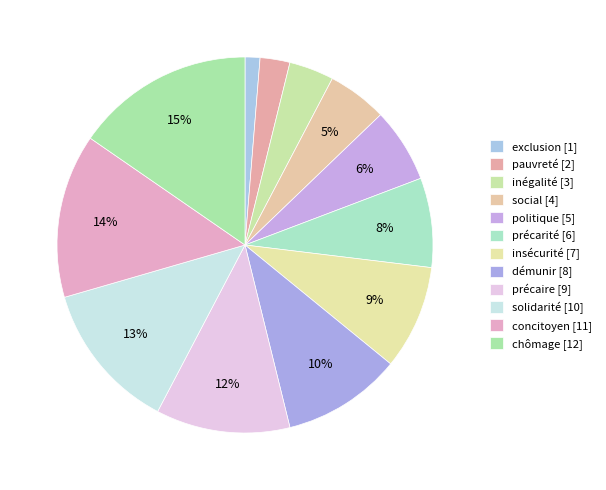

Which category has the smallest portion of the pie?

exclusion